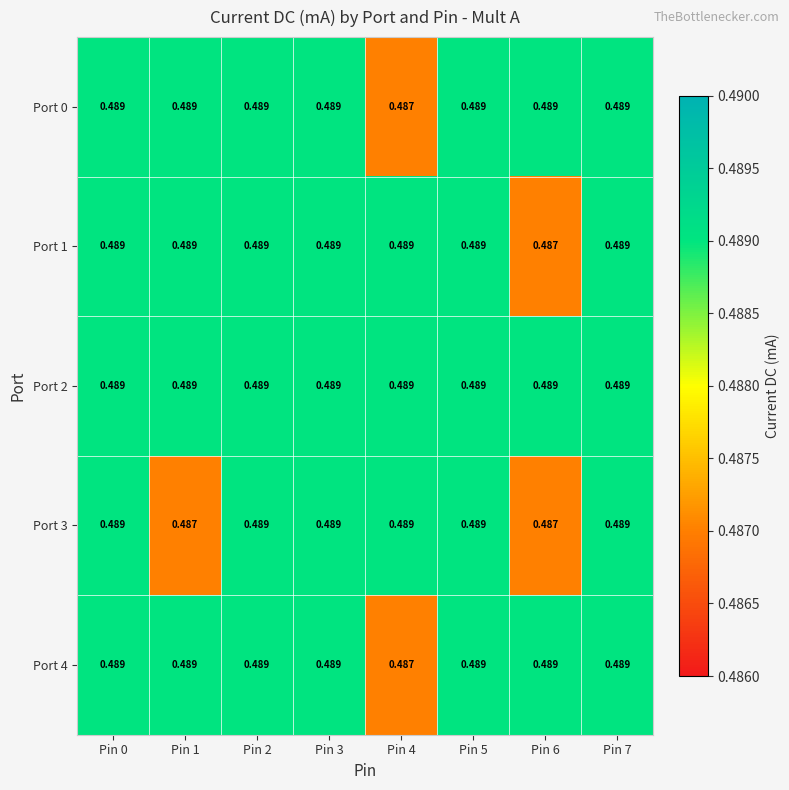

Is the value of Port 4 at Pin 5 greater than the value of Port 3 at Pin 1?

Yes